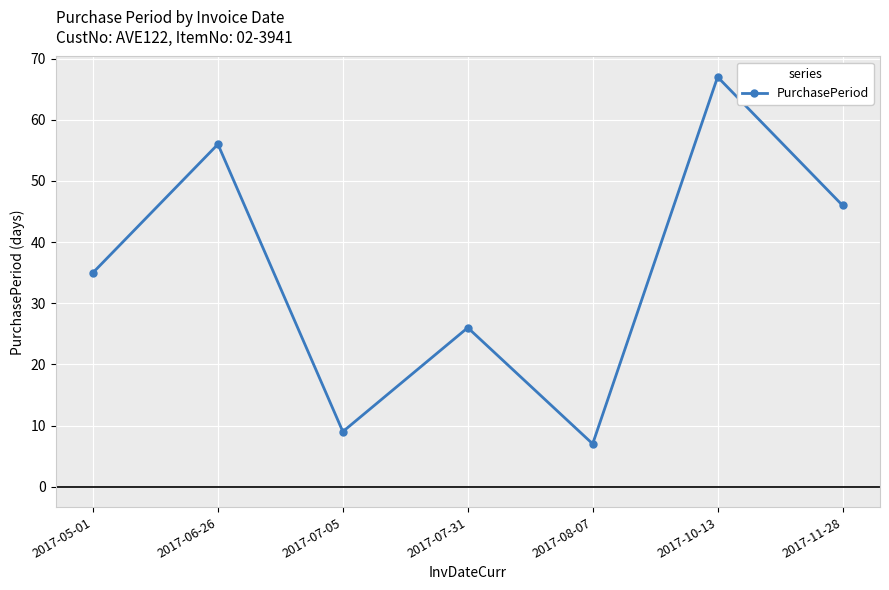

List the labels in order of value, largest first.

2017-10-13, 2017-06-26, 2017-11-28, 2017-05-01, 2017-07-31, 2017-07-05, 2017-08-07